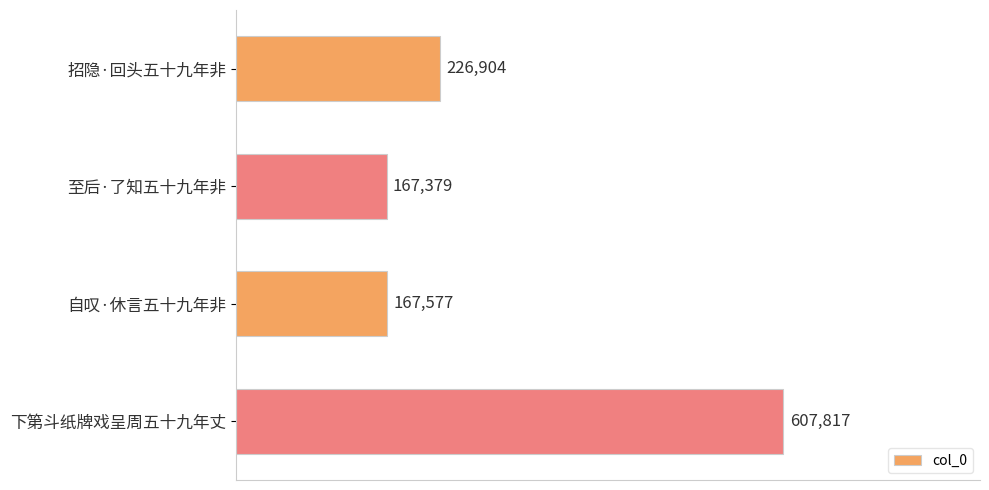

Reading top to bottom, transcribe all the data shown in this chart.

226904	167379	167577	607817